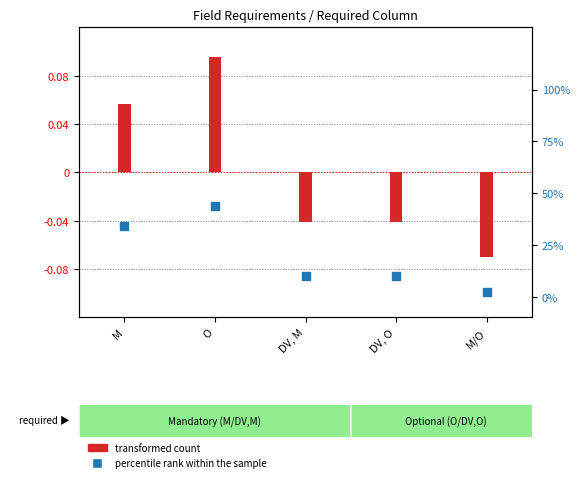

What is the total value across all series at M?

0.4